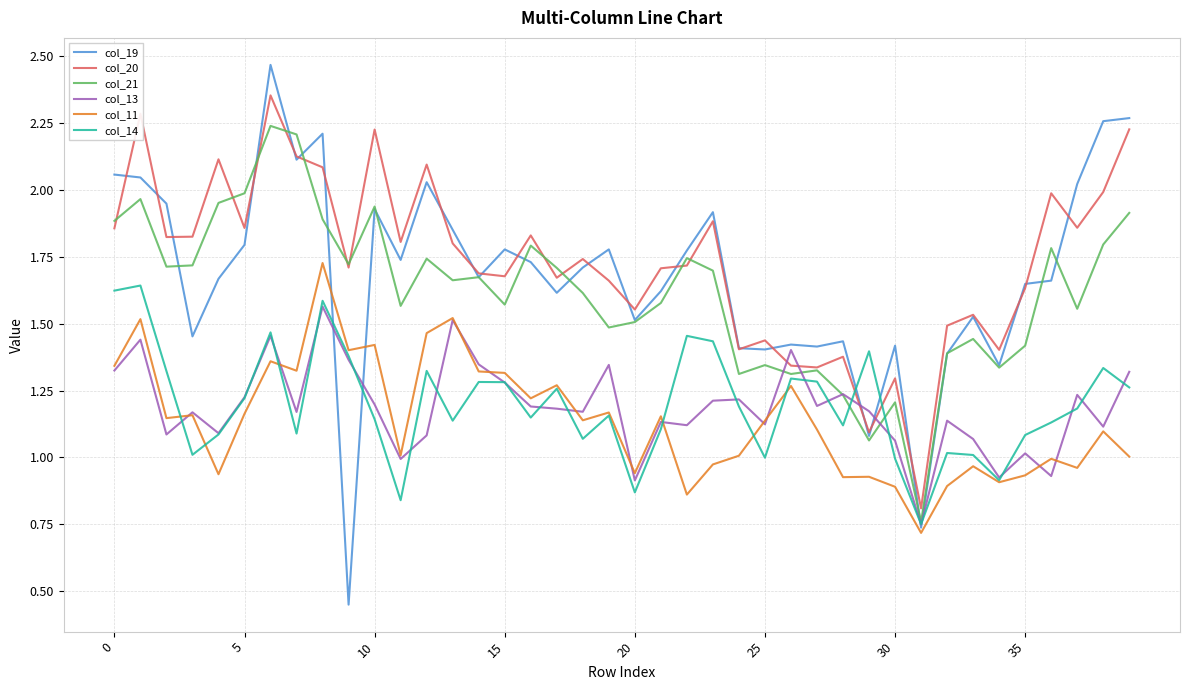

Is this an area chart (filled region under the line)?

No